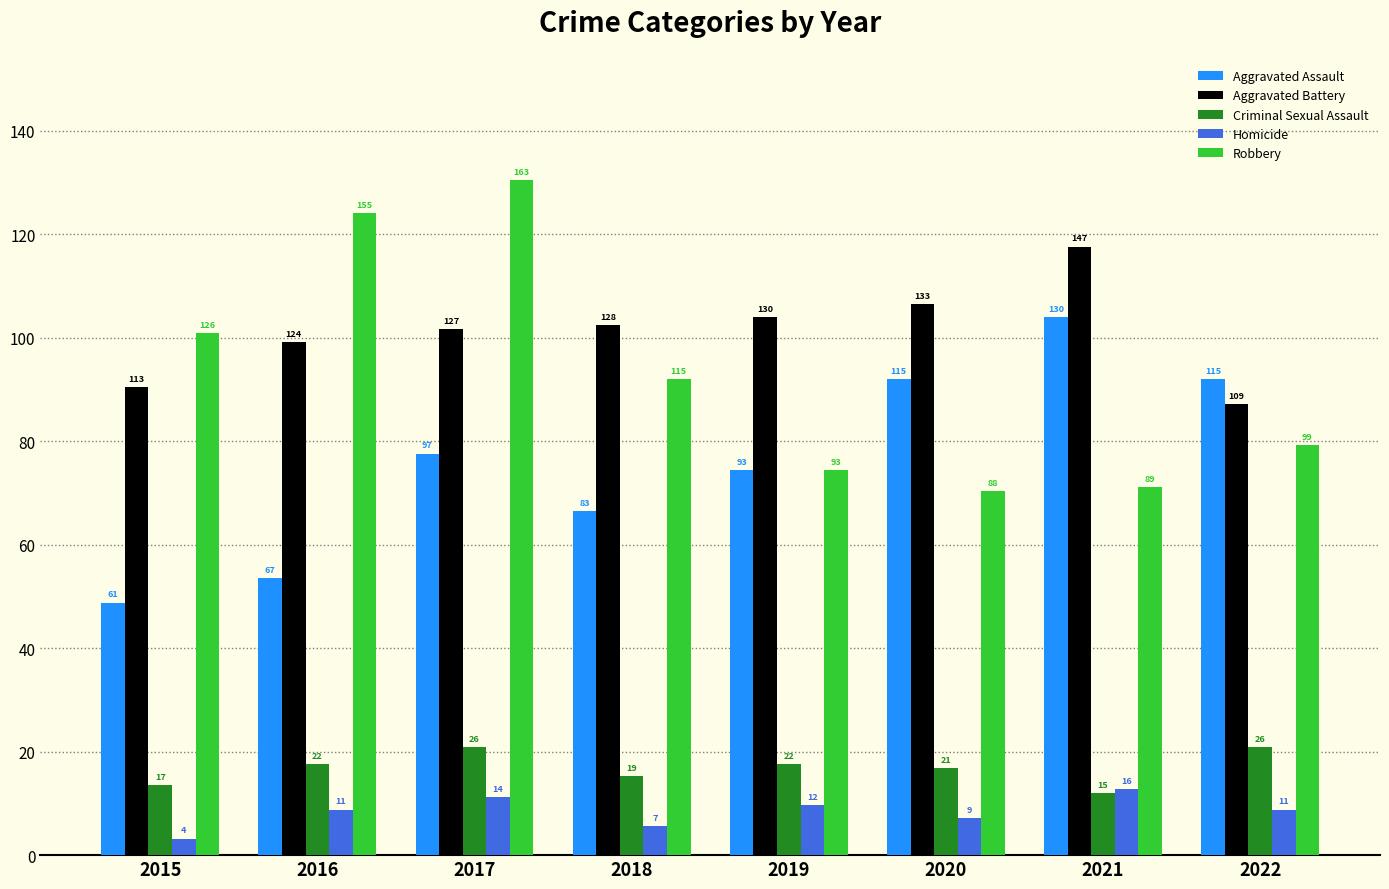

List the labels in order of Criminal Sexual Assault value, largest first.

2017, 2022, 2016, 2019, 2020, 2018, 2015, 2021